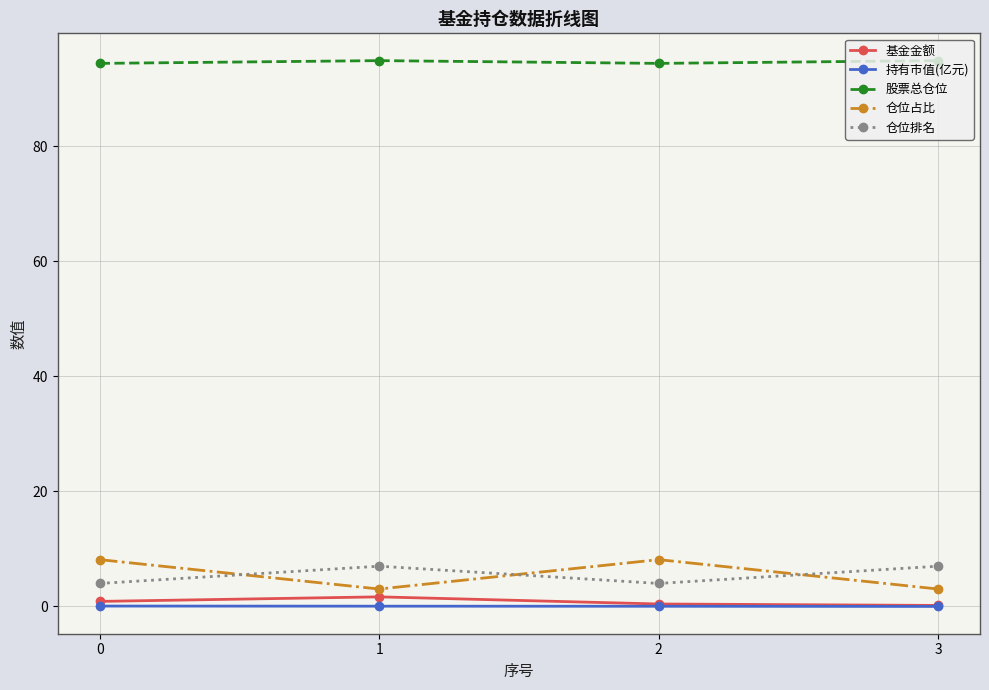

What is the spread (max minus min) of values at 0?

94.3